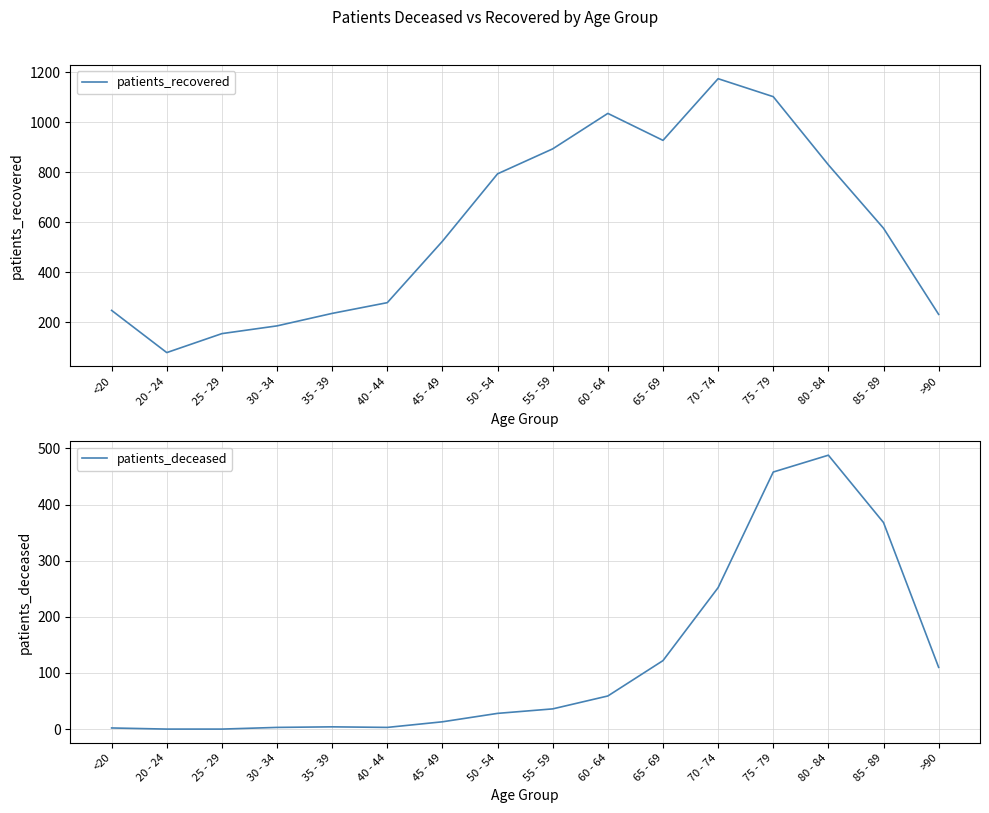

Is it true that patients_deceased equals 36 at 55 - 59?

True